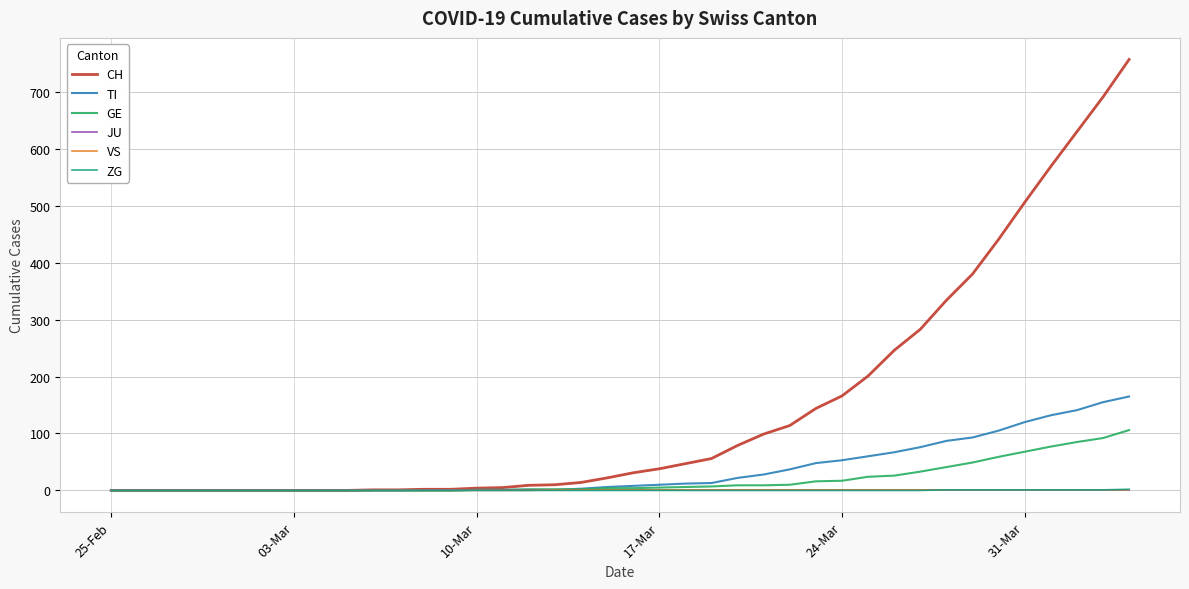

What is the highest value of the GE series?

106